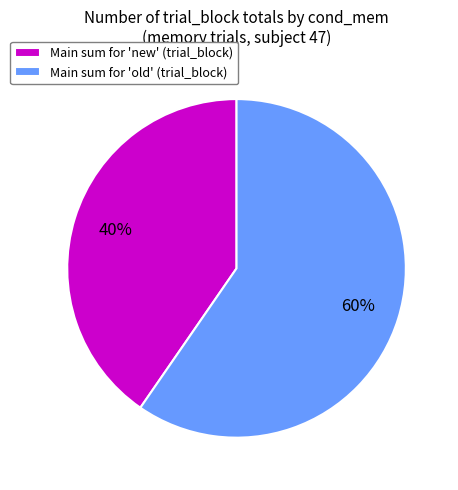

How many segments does this pie chart have?

2